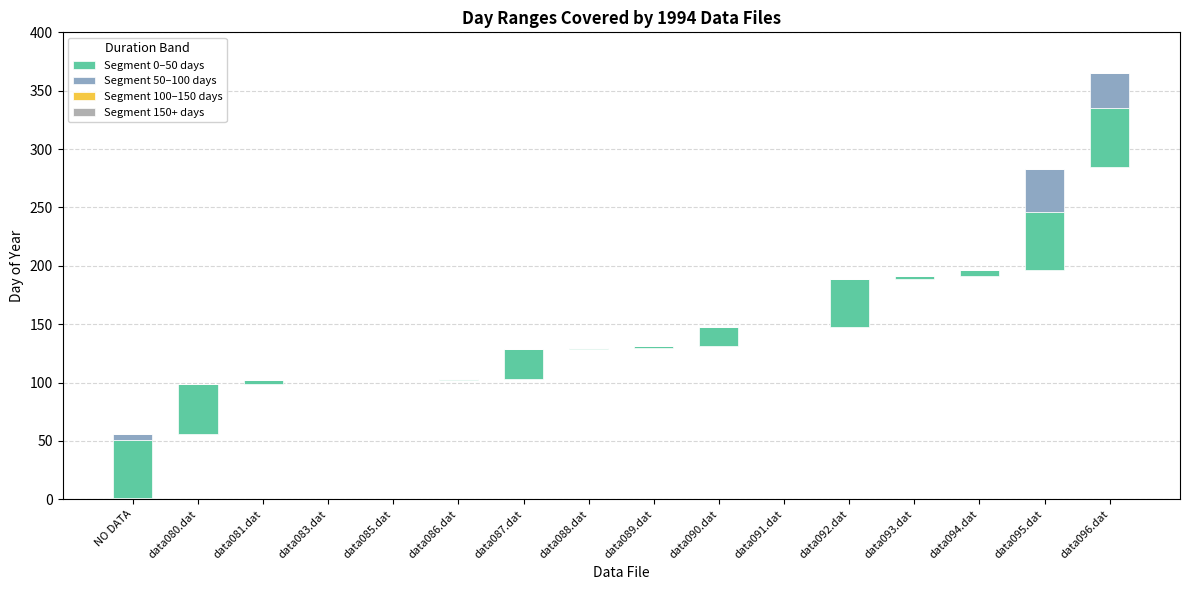

Reading left to right, extract all data points from this chart.

Segment 0–50 days: 50	43	3	0	0	1	26	1	1	17	0	41	2	5	50	50
Segment 50–100 days: 5	0	0	0	0	0	0	0	0	0	0	0	0	0	37	30
Segment 100–150 days: 0	0	0	0	0	0	0	0	0	0	0	0	0	0	0	0
Segment 150+ days: 0	0	0	0	0	0	0	0	0	0	0	0	0	0	0	0